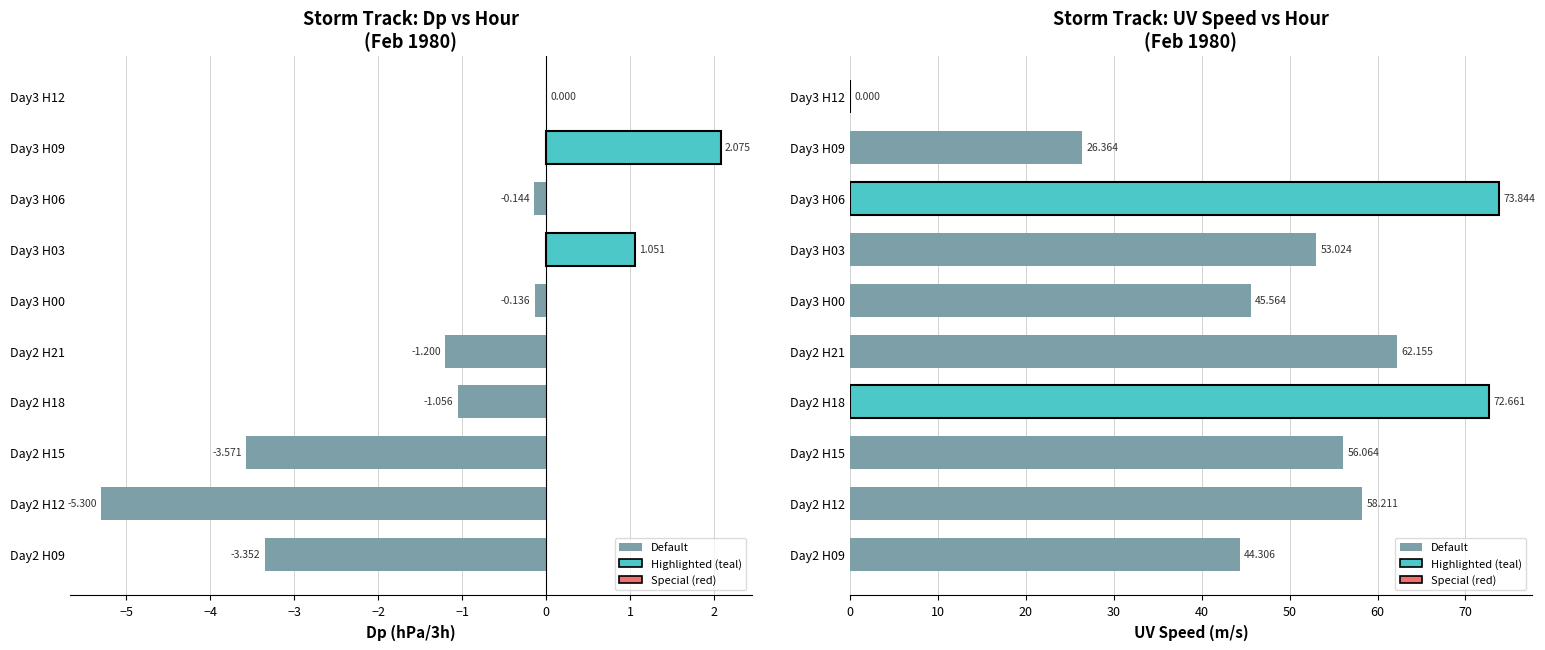

How many categories are shown in the chart?

10